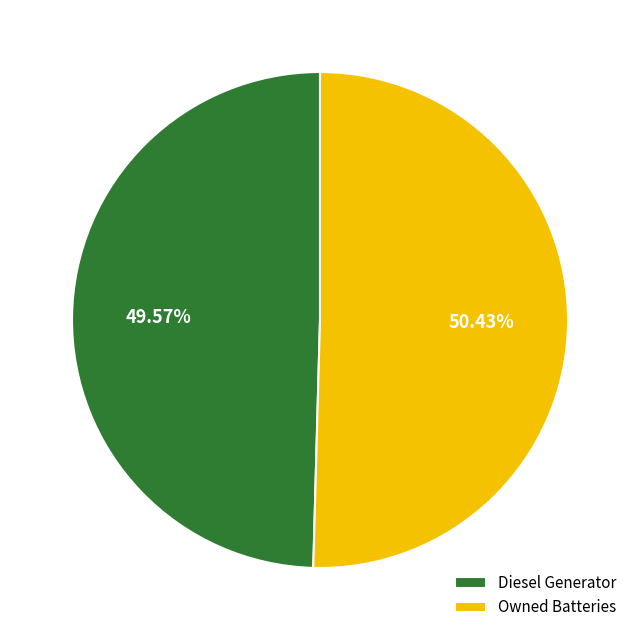

Which has a higher value, Owned Batteries or Diesel Generator?

Owned Batteries